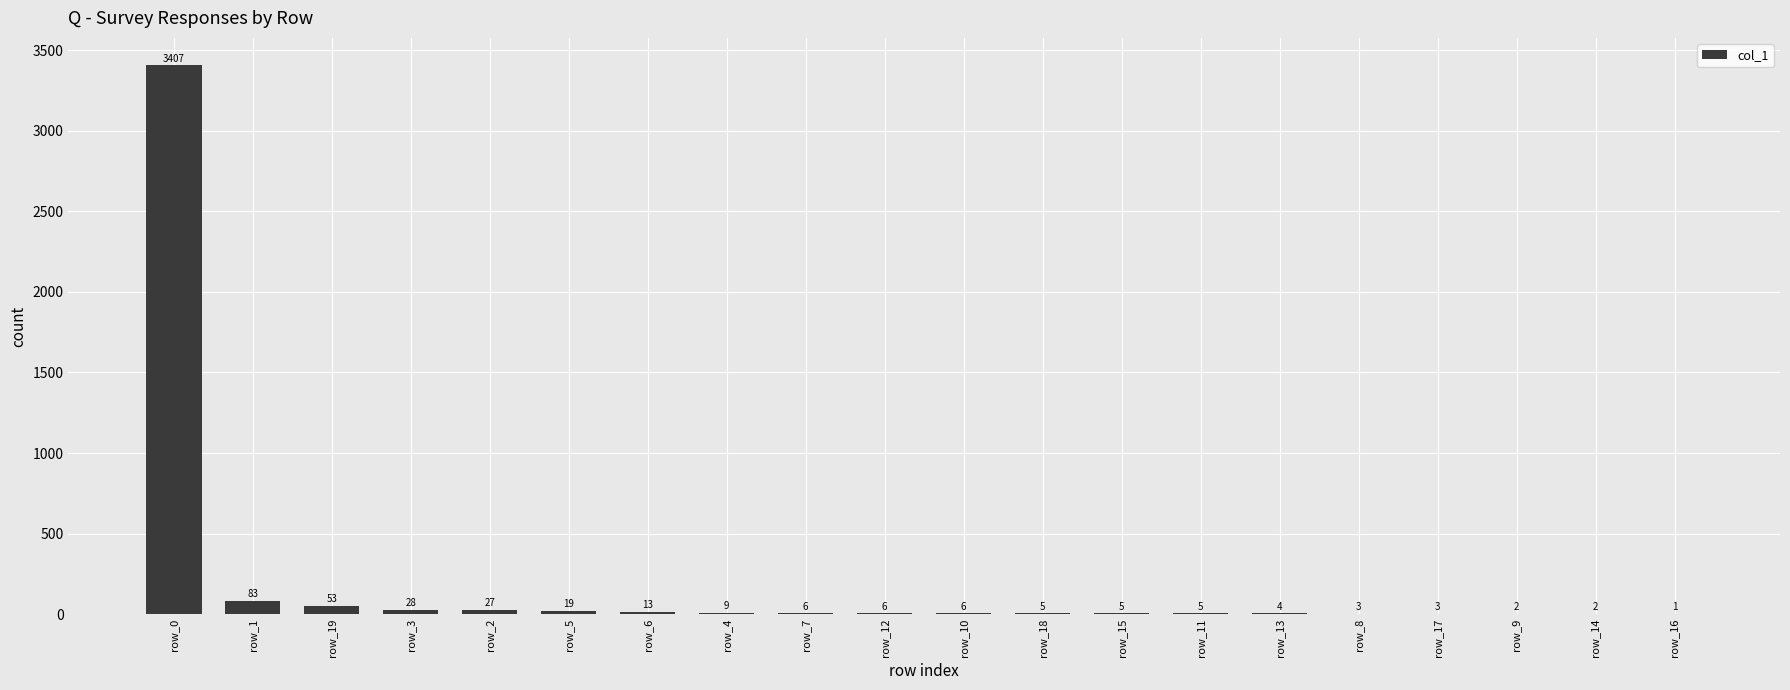

Which category has the highest value across all series?

row_0